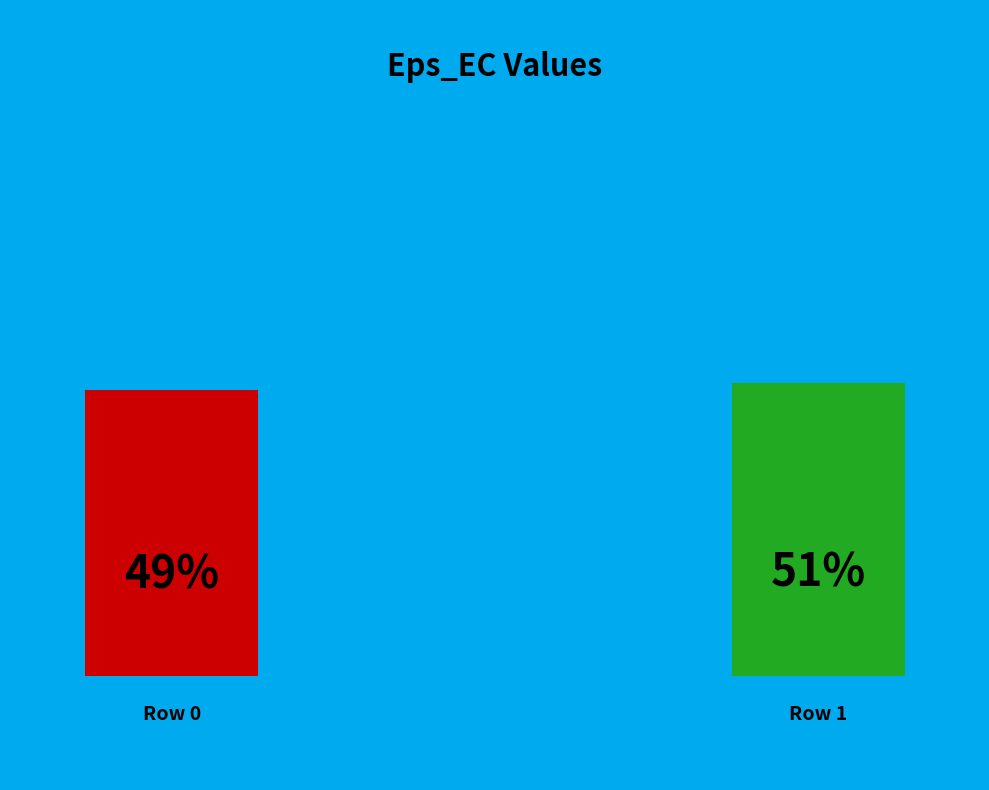

What portion of the pie excludes 0?

50.6%